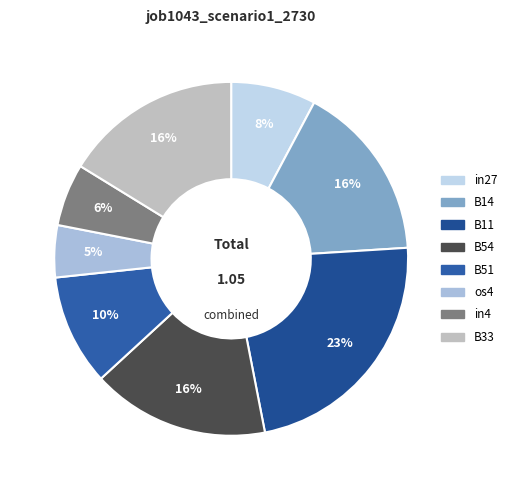

How many segments does this pie chart have?

8